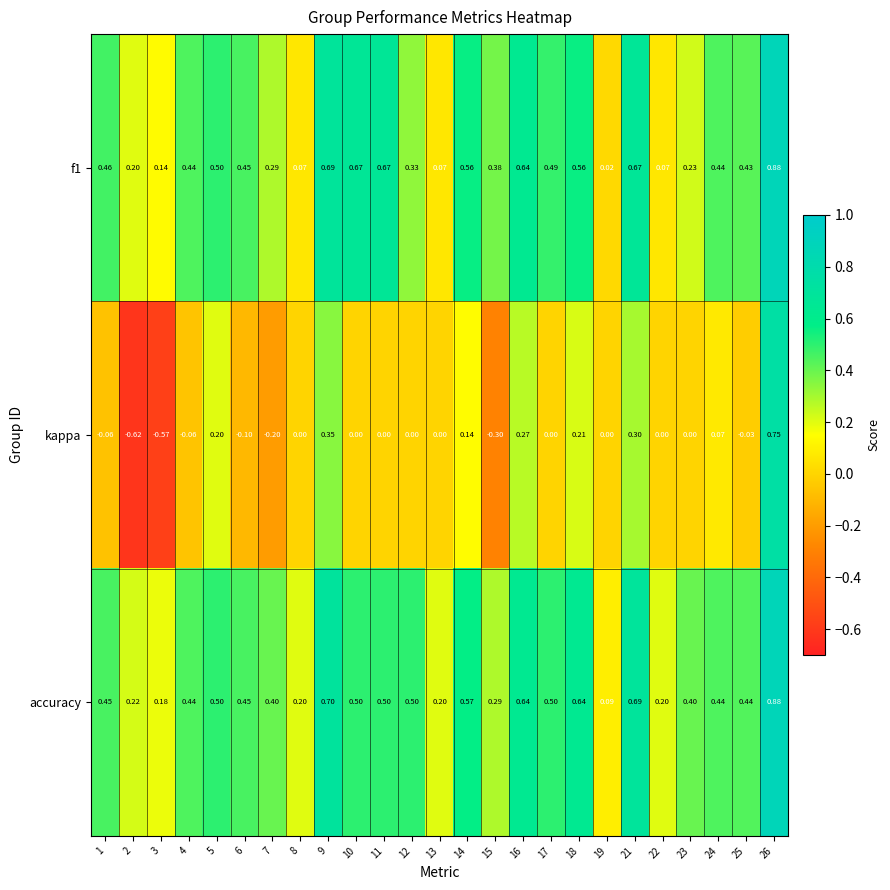

Which series has the largest range (max minus min)?

kappa